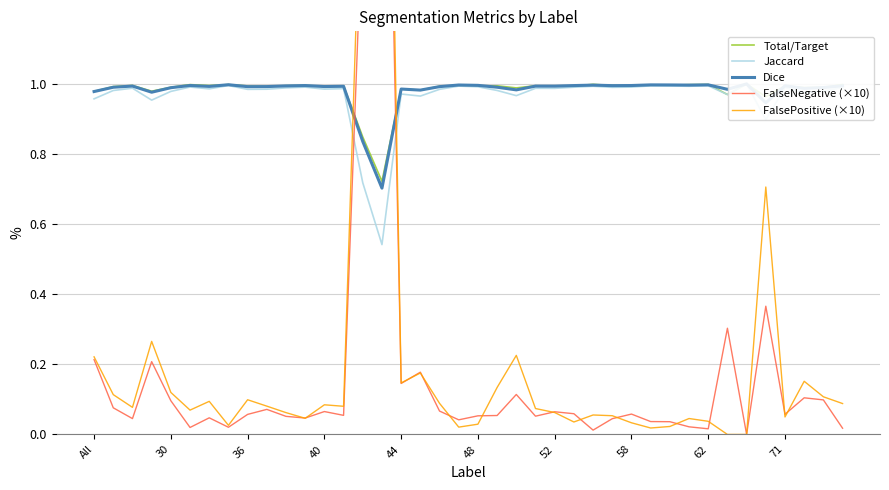

The value of Dice at 23 is 1.0. True or false?

True